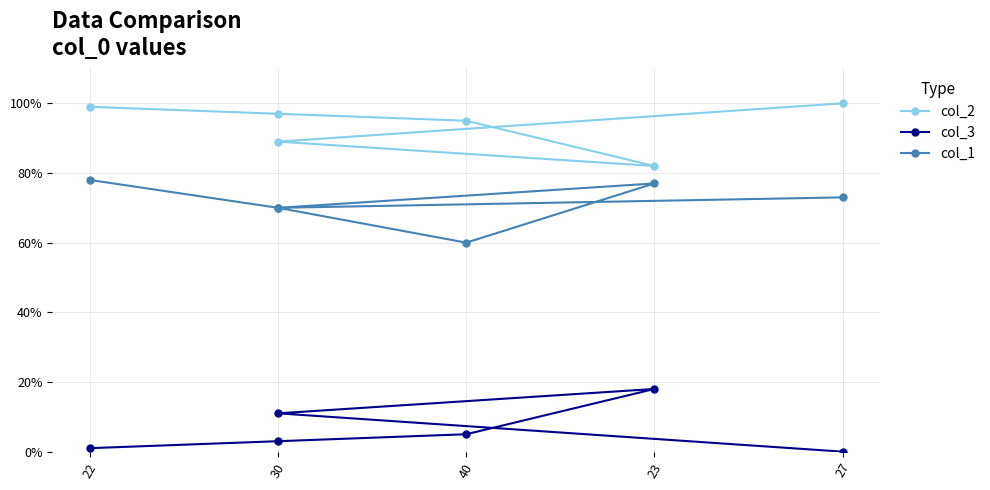

Reading left to right, transcribe all the data shown in this chart.

col_2: 99	97	95	82	89	100
col_3: 1	3	5	18	11	0
col_1: 78	70	60	77	70	73